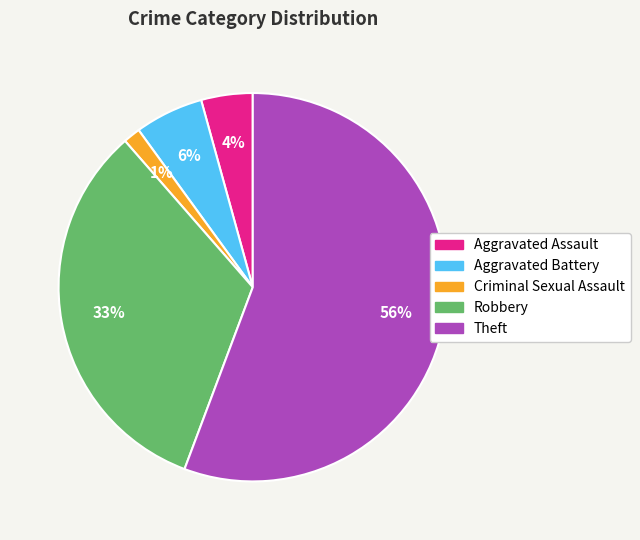

Count the number of slices in the pie.

5